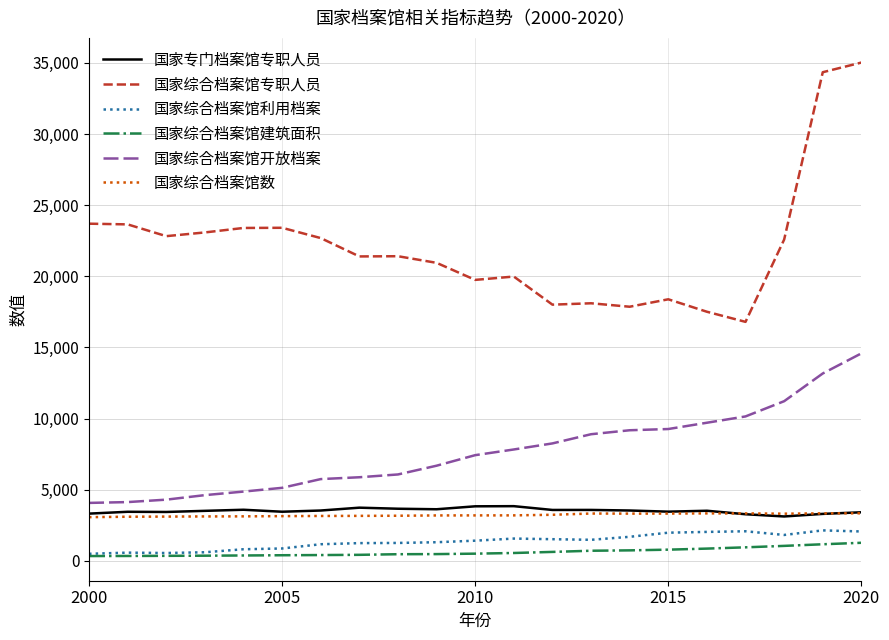

True or false: 国家专门档案馆专职人员 and 国家综合档案馆建筑面积 intersect in this chart.

False